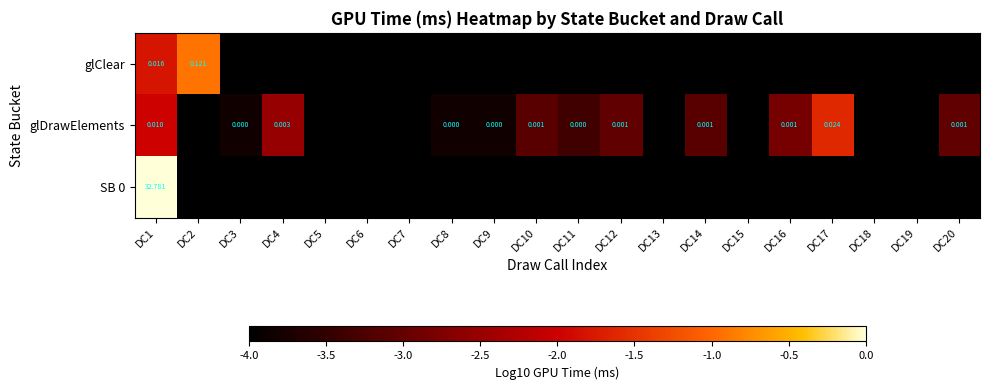

How many data points does each series have?

20